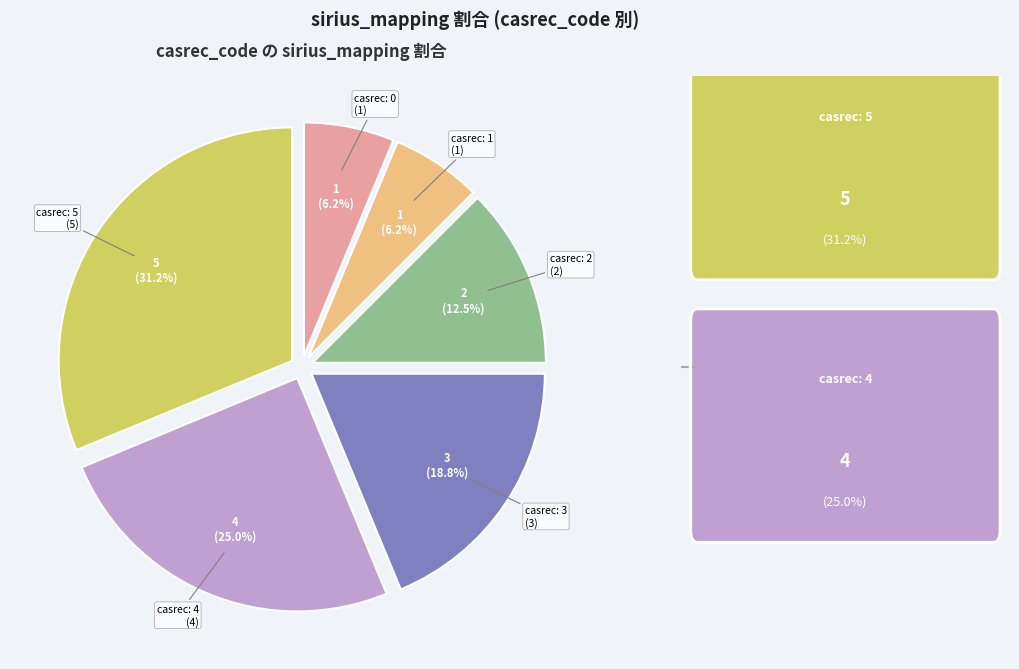

Is there any slice that represents more than half of the pie?

No